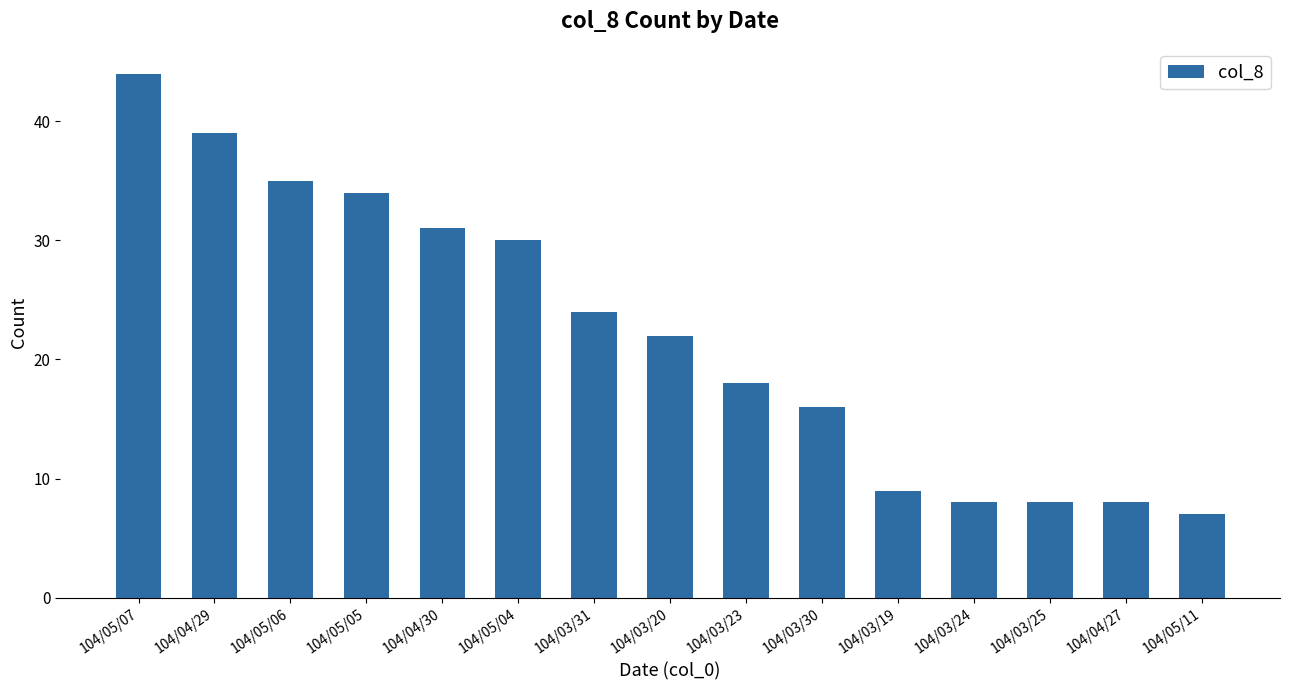

Is it true that the value at 104/05/07 is 44?

True